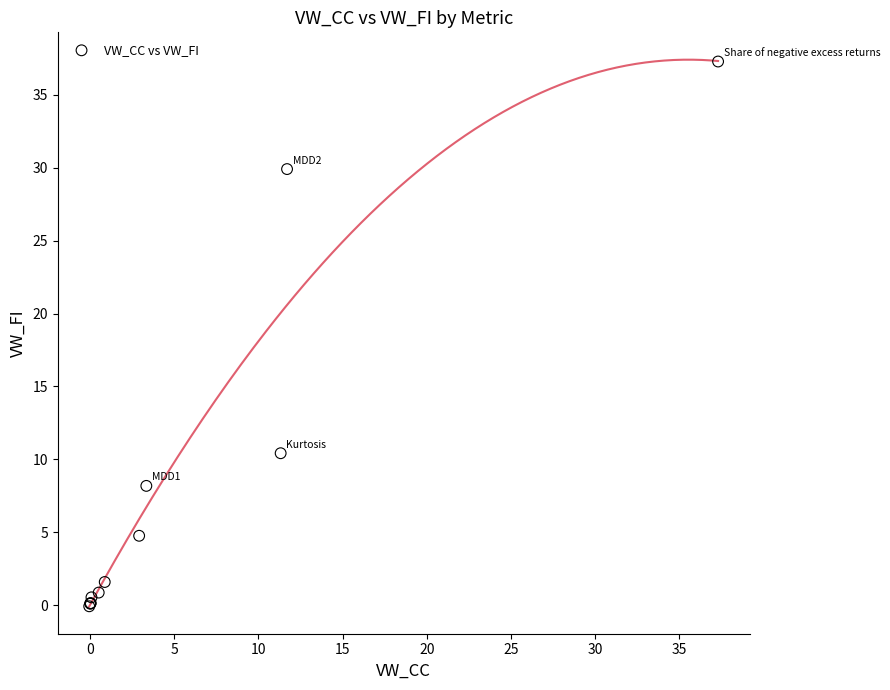

What Y value in the scatter plot is closest to 18?

10.4